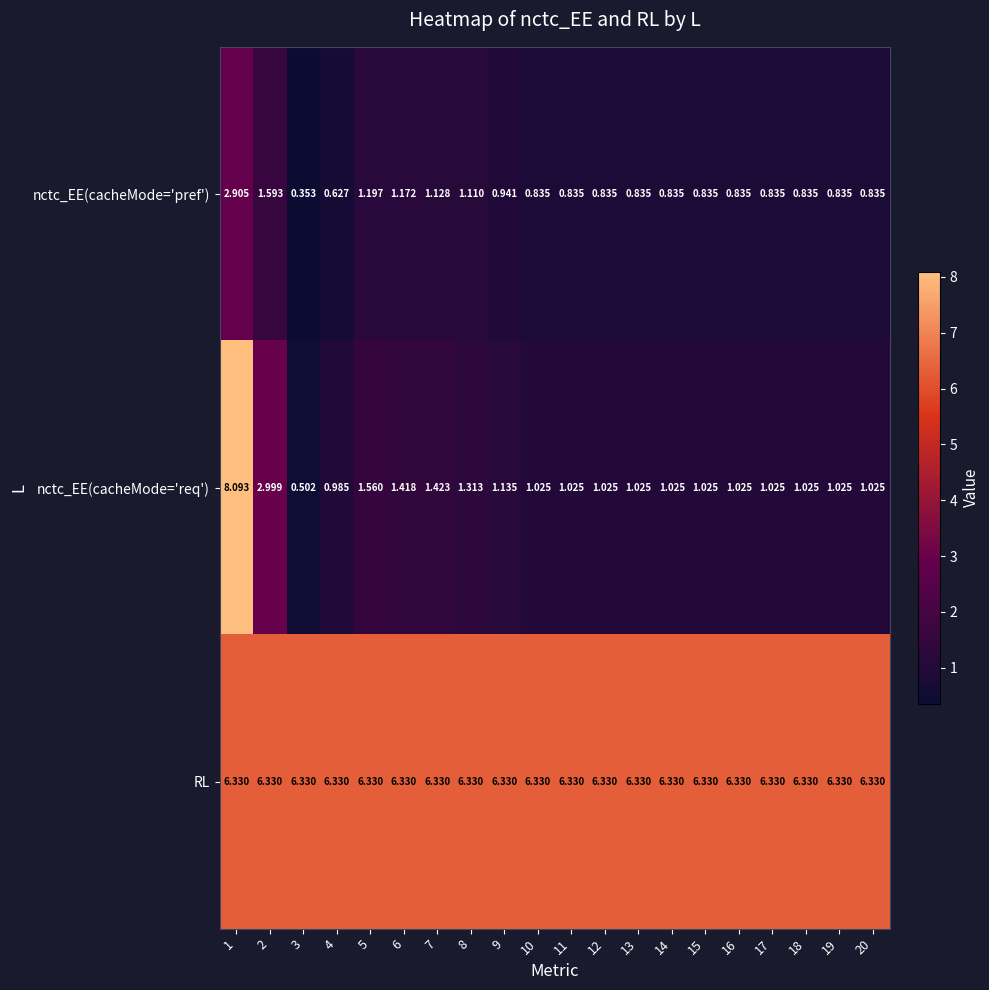

At which category does the chart reach its peak across all series?

1